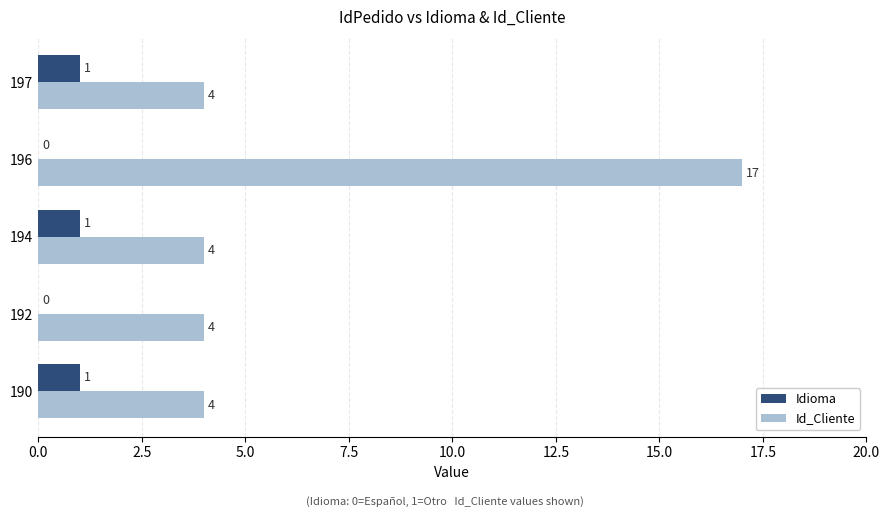

At which category is the sum across all series the highest?

196